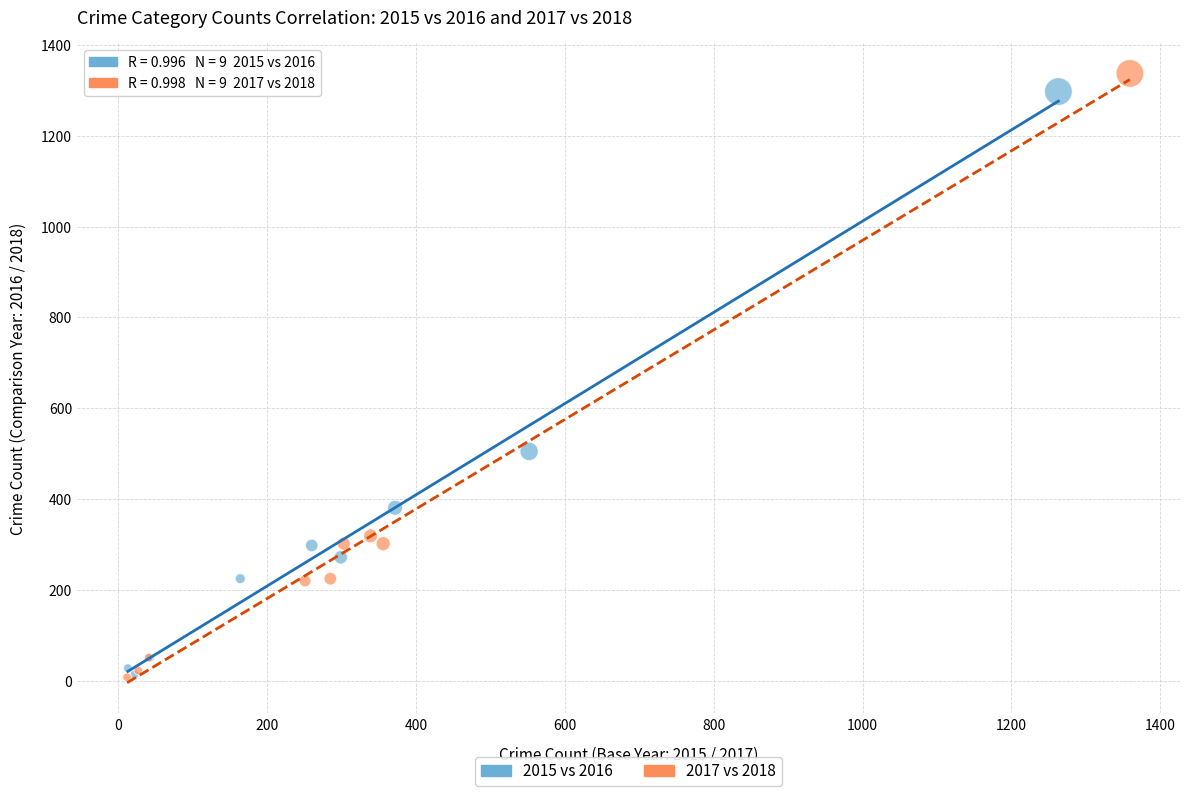

Which series has the largest Y range (max minus min)?

2017 vs 2018